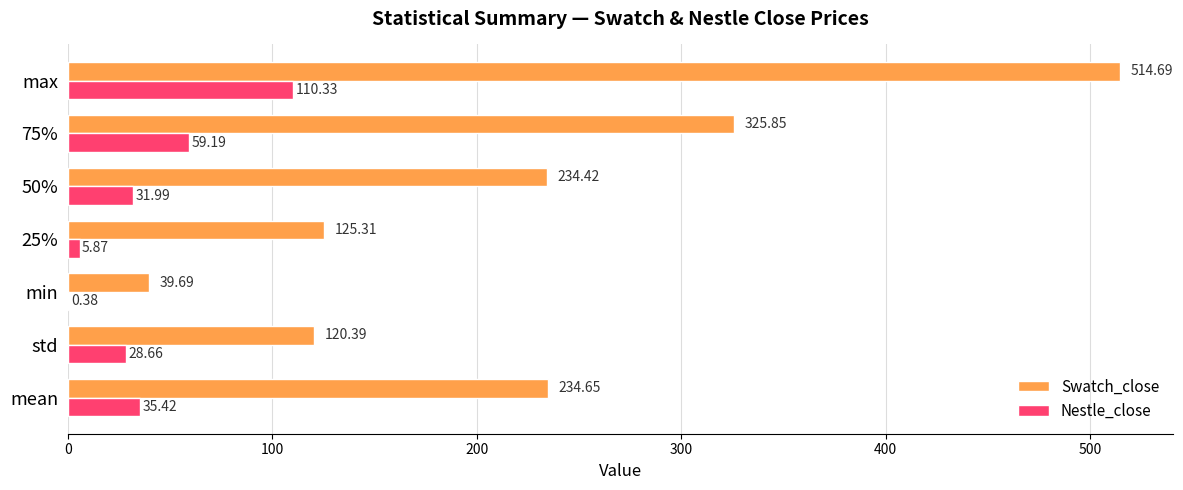

Which series has the largest range (max minus min)?

Swatch_close